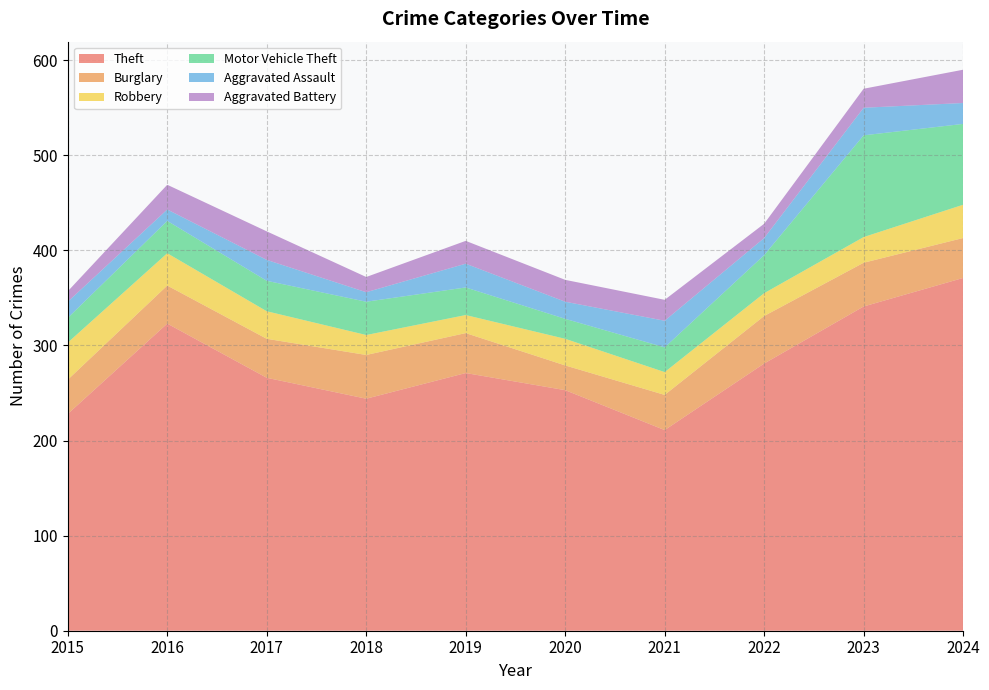

Reading left to right, extract all data points from this chart.

Theft: 228	323	266	244	271	253	211	281	341	371
Burglary: 36	40	41	46	42	26	37	50	46	42
Robbery: 39	34	29	21	19	28	24	24	27	35
Motor Vehicle Theft: 26	34	32	35	29	21	26	40	107	85
Aggravated Assault: 17	12	22	10	25	18	28	18	29	22
Aggravated Battery: 11	26	30	16	24	23	22	15	20	35